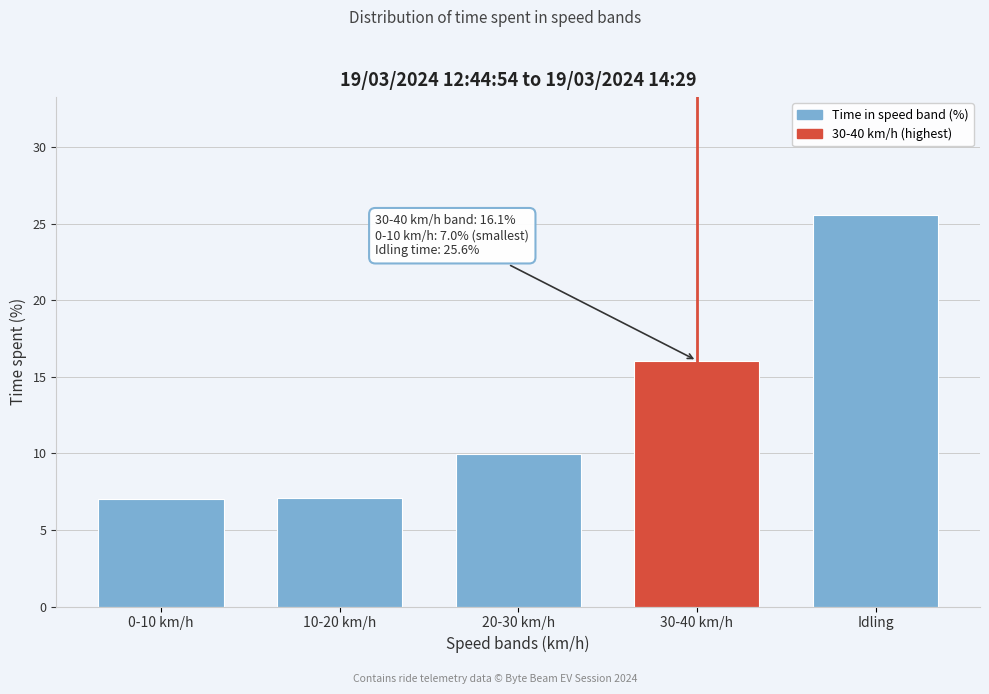

What is the difference between the maximum and minimum values?

18.6